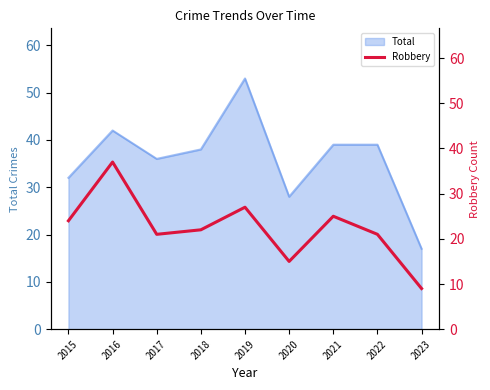

The chart shows a value of 12 at 2019. True or false?

False